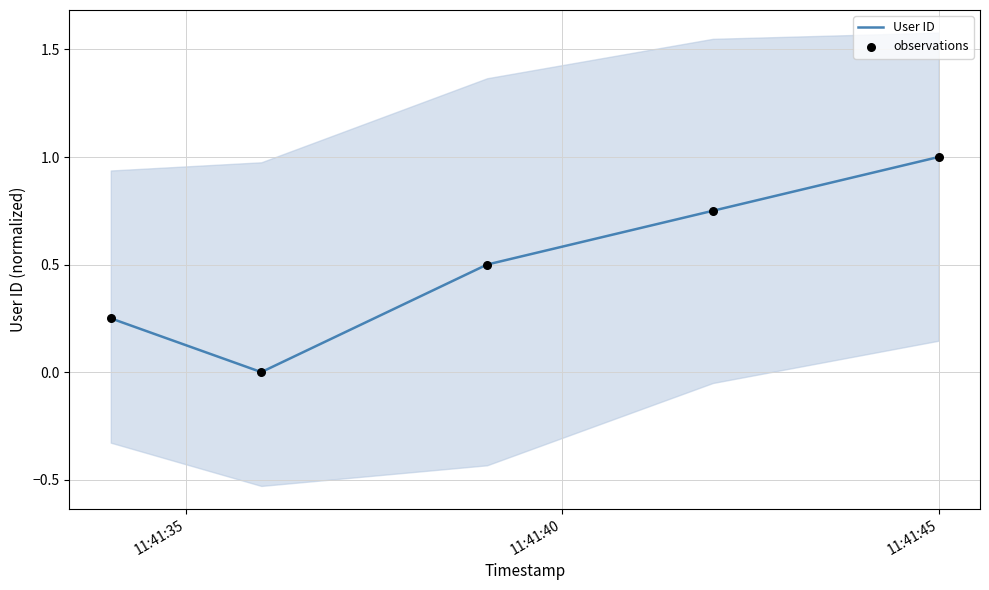

What is the highest value of the User ID series?

1.0